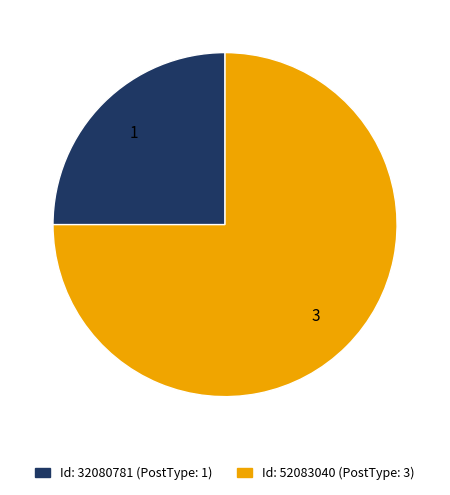

How many slices are in this pie chart?

2